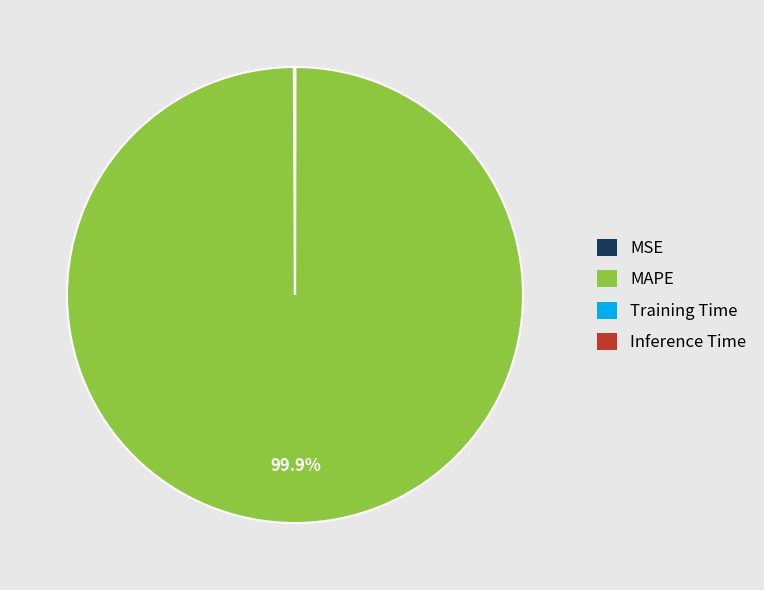

Is there a majority slice in this chart?

Yes